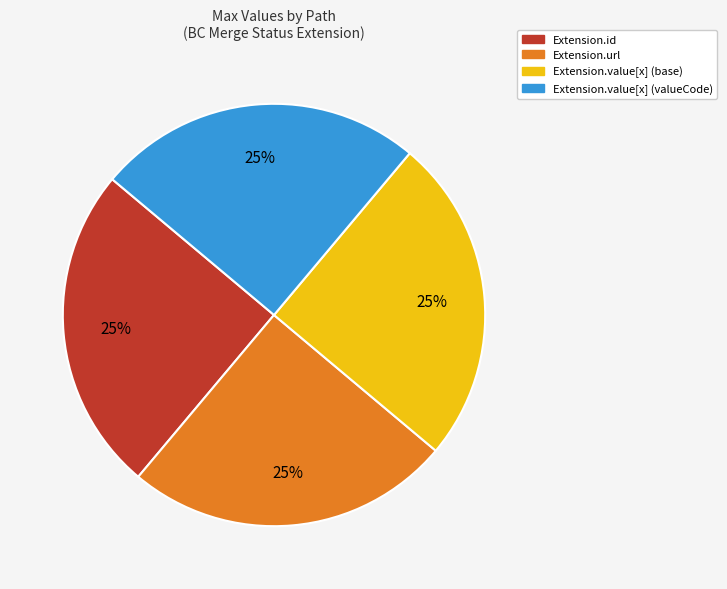

To the nearest percent, what is the average slice percentage?

25%